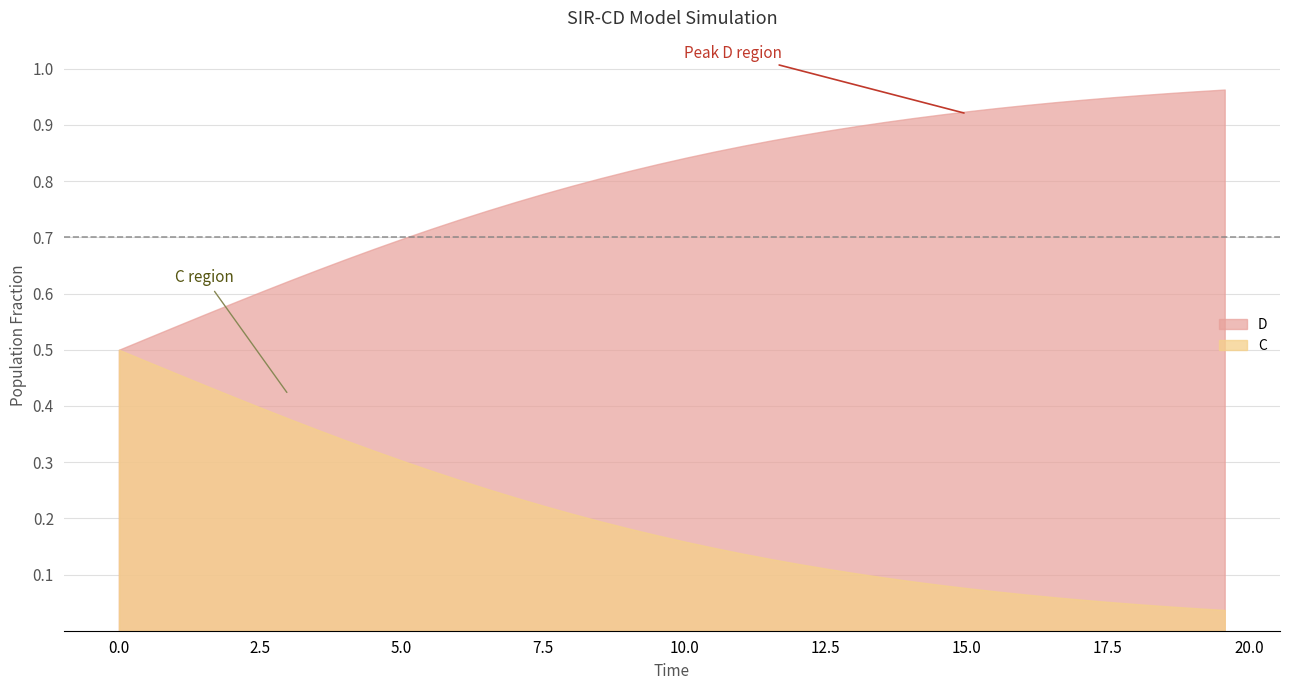

What is the sum of the D values at 31 and 1?

1.5